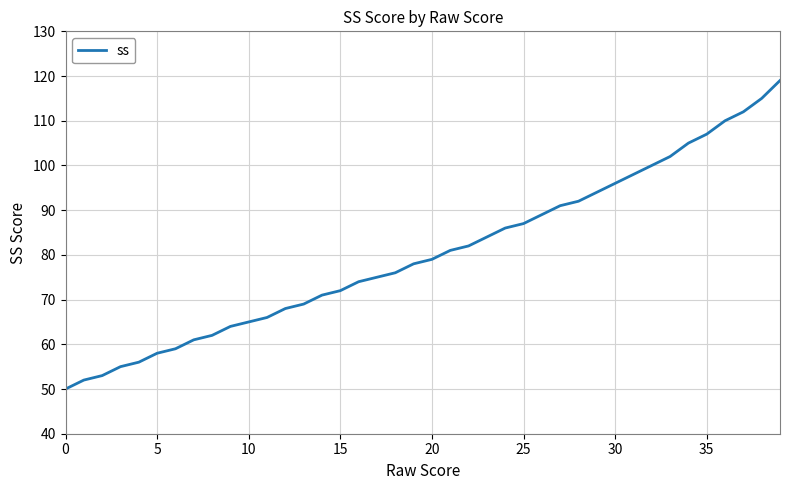

What is the smallest value displayed?

50